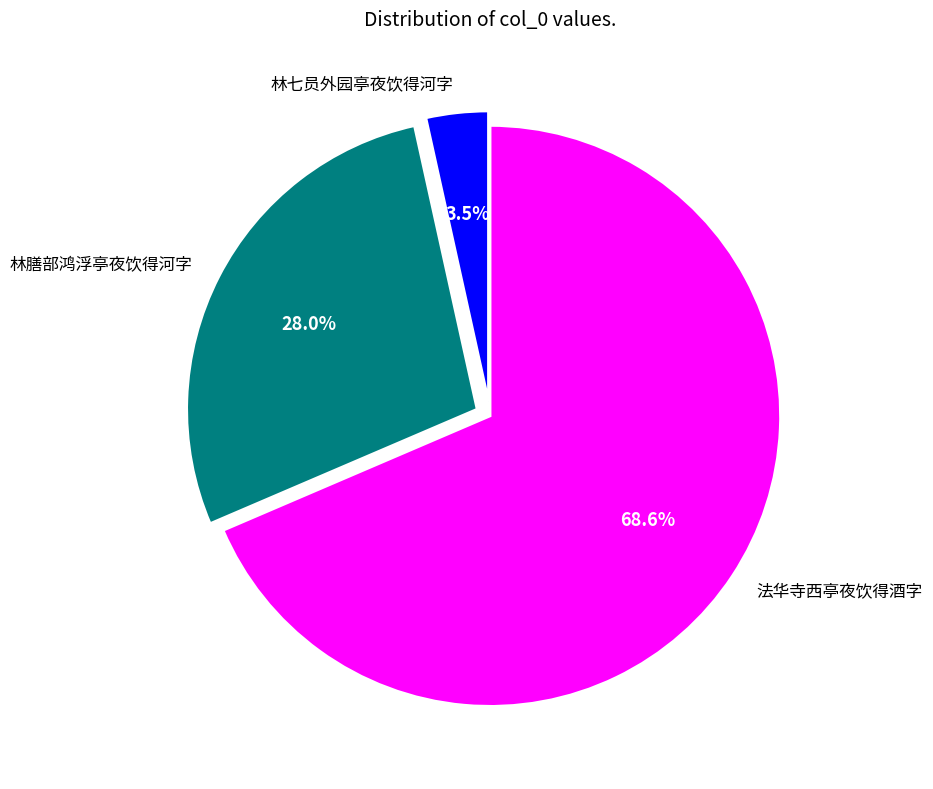

Which category has the smallest portion of the pie?

林七员外园亭夜饮得河字